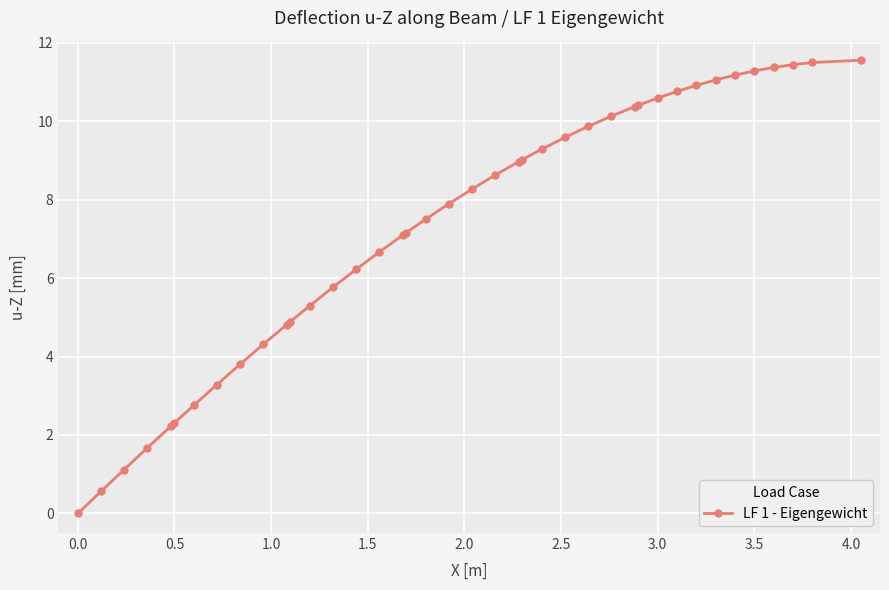

What is the average value?

7.3